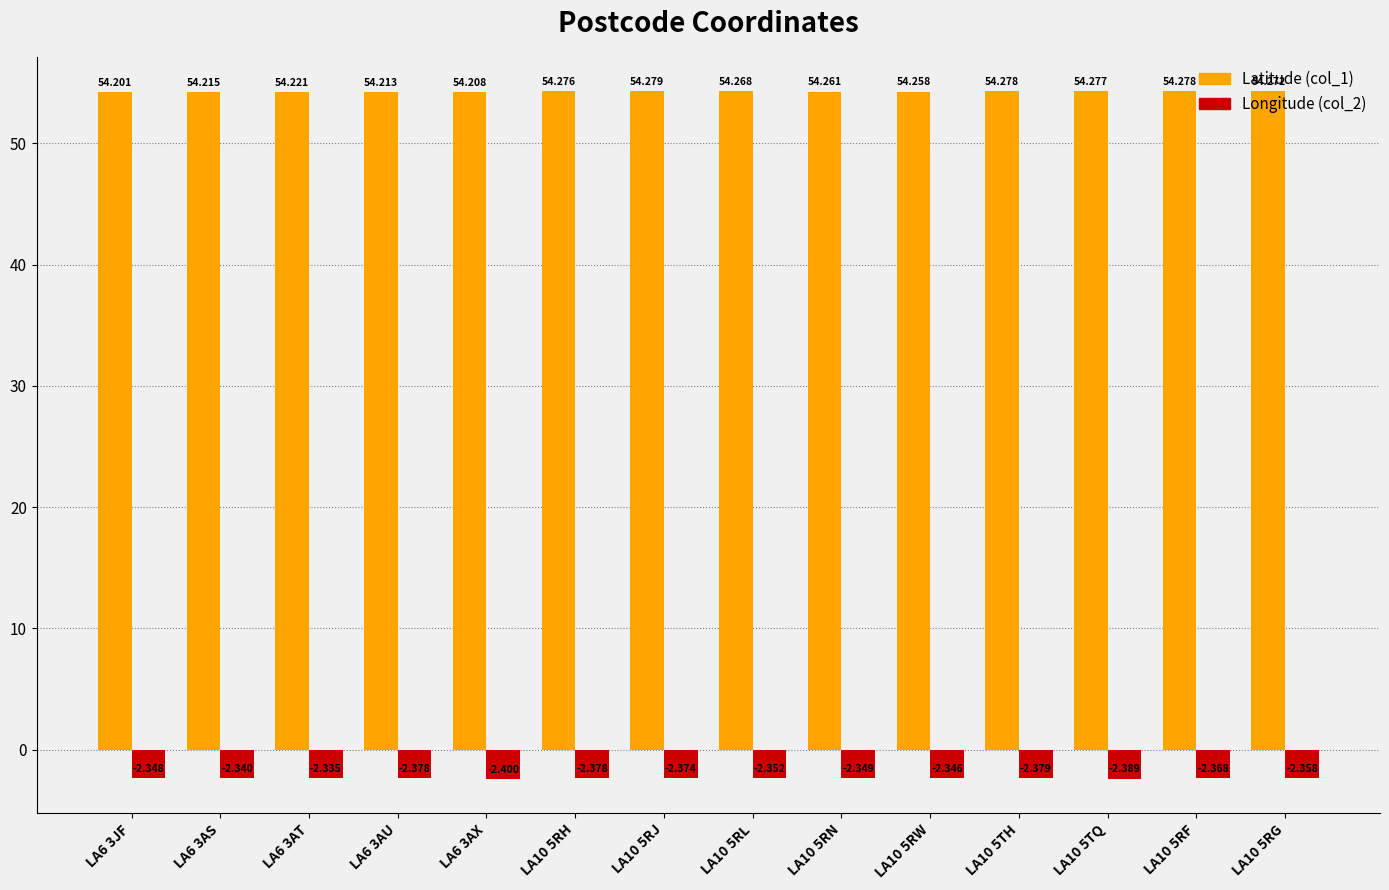

Is the value of Latitude (col_1) at LA6 3AS greater than the value of Longitude (col_2) at LA6 3AX?

Yes